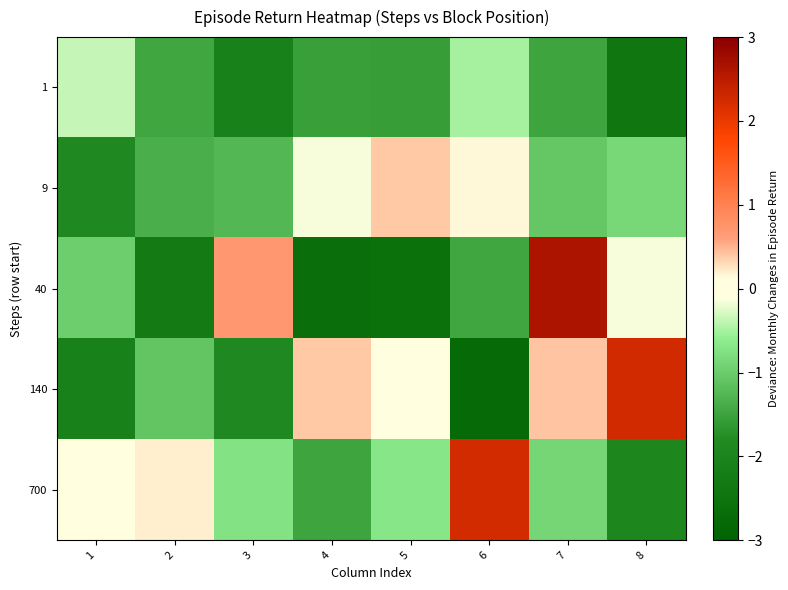

How many categories are shown in the chart?

8